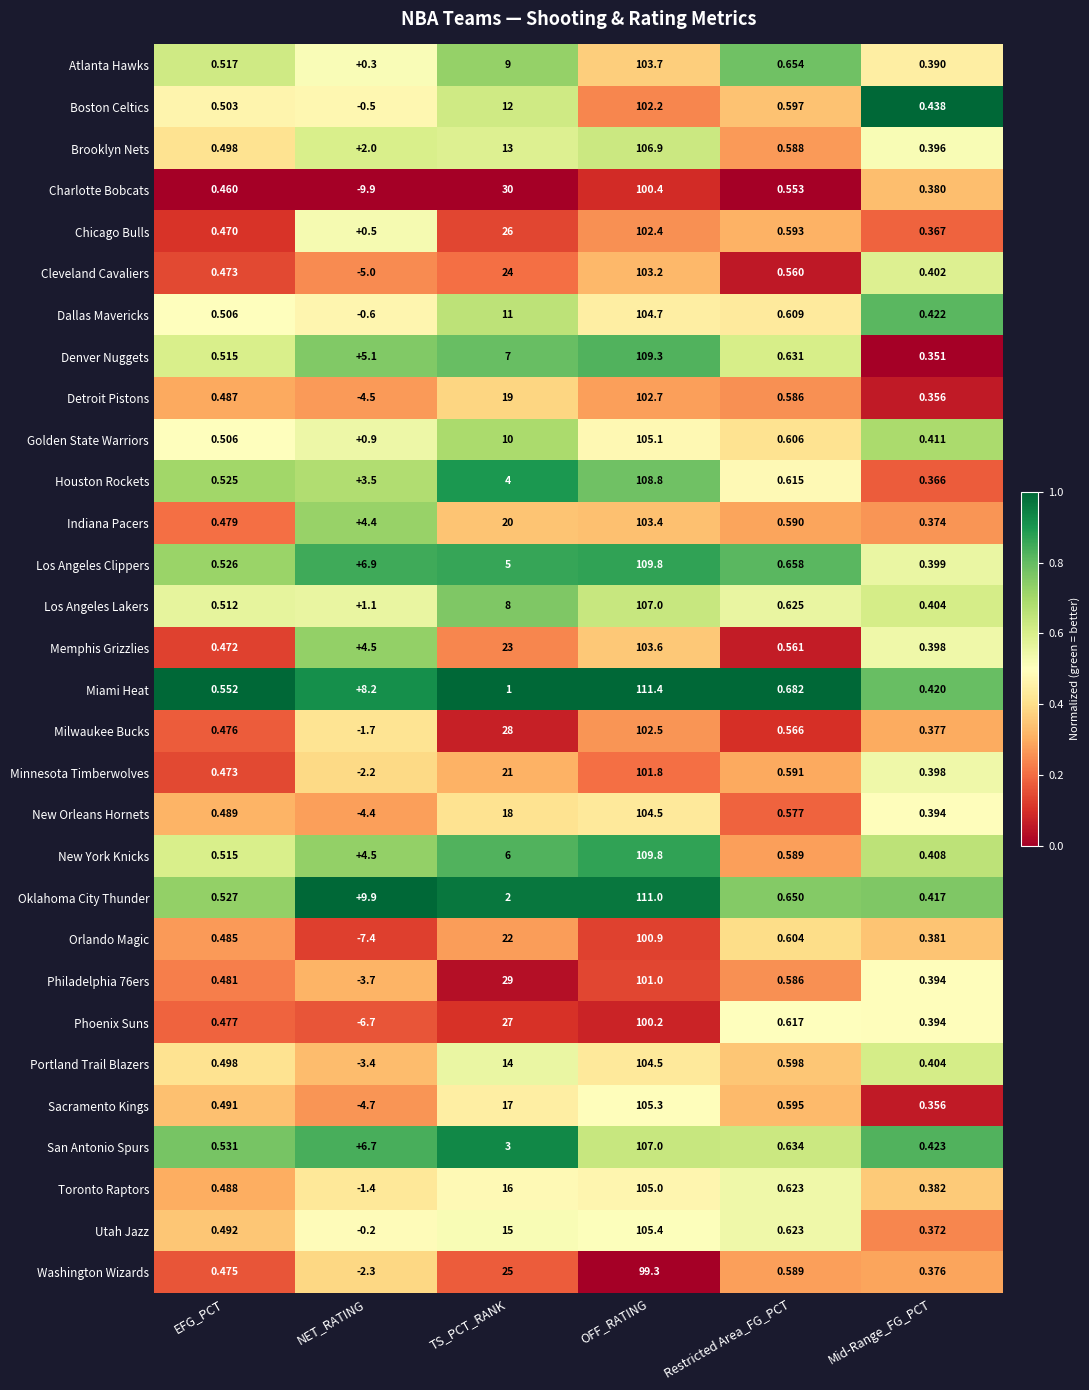

Which series has the largest total across all categories?

Memphis Grizzlies